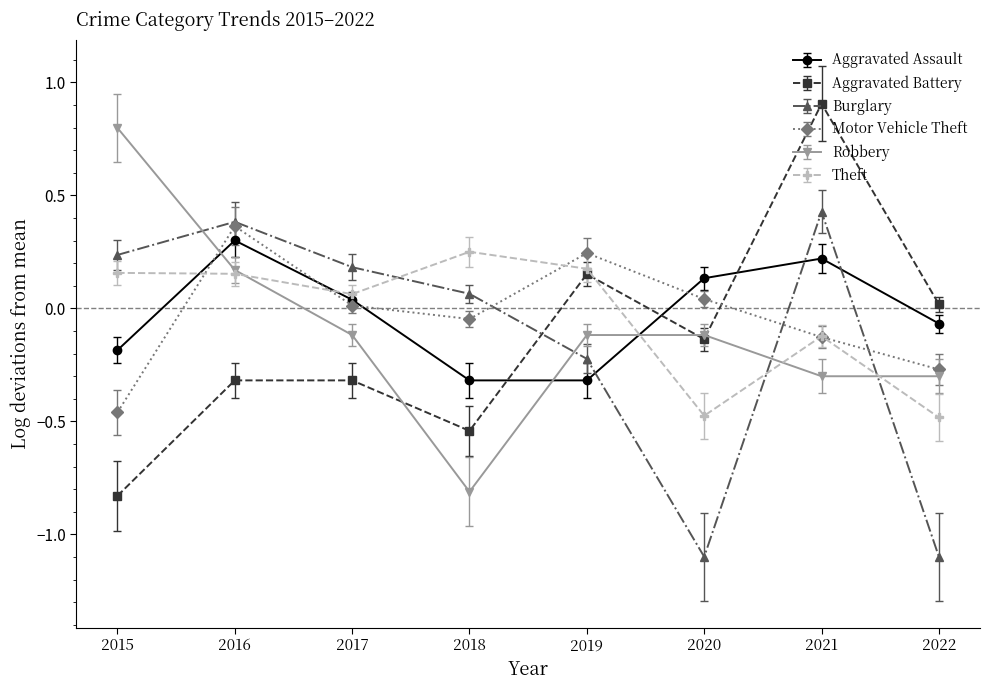

Between 2018 and 2021, which series saw the biggest shift?

Aggravated Battery